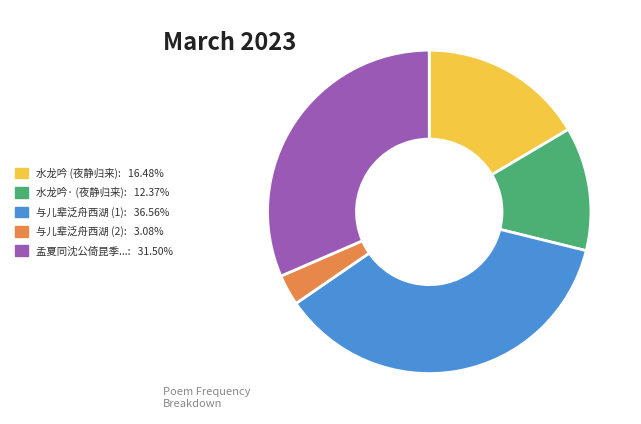

Is there any slice that represents more than half of the pie?

No